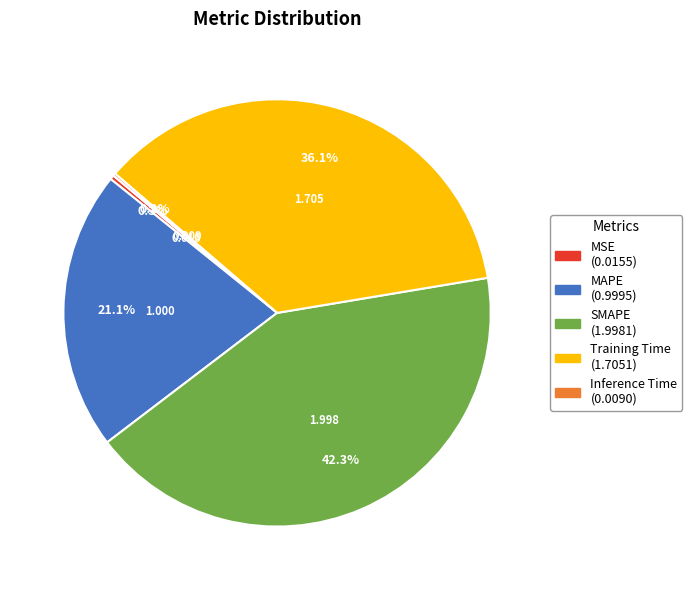

The Training Time slice represents 21% of the pie. True or false?

False